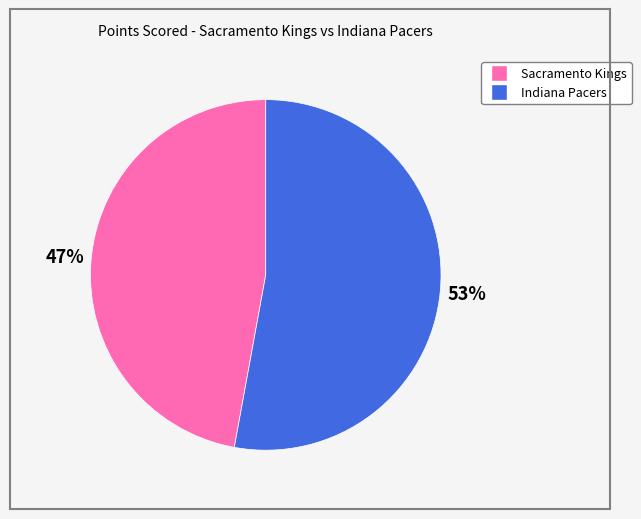

Which slice represents more than half of the pie?

Indiana Pacers